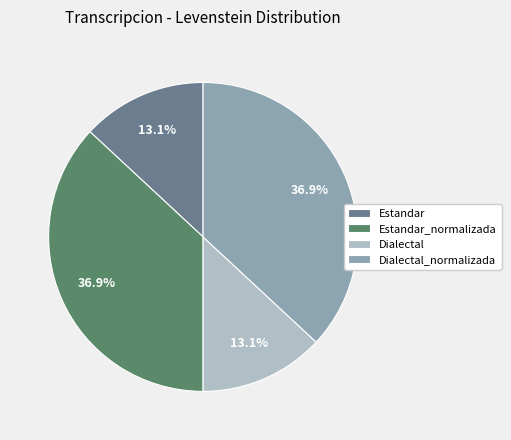

What is the ratio of the value at Estandar_normalizada to the value at Estandar?

2.8